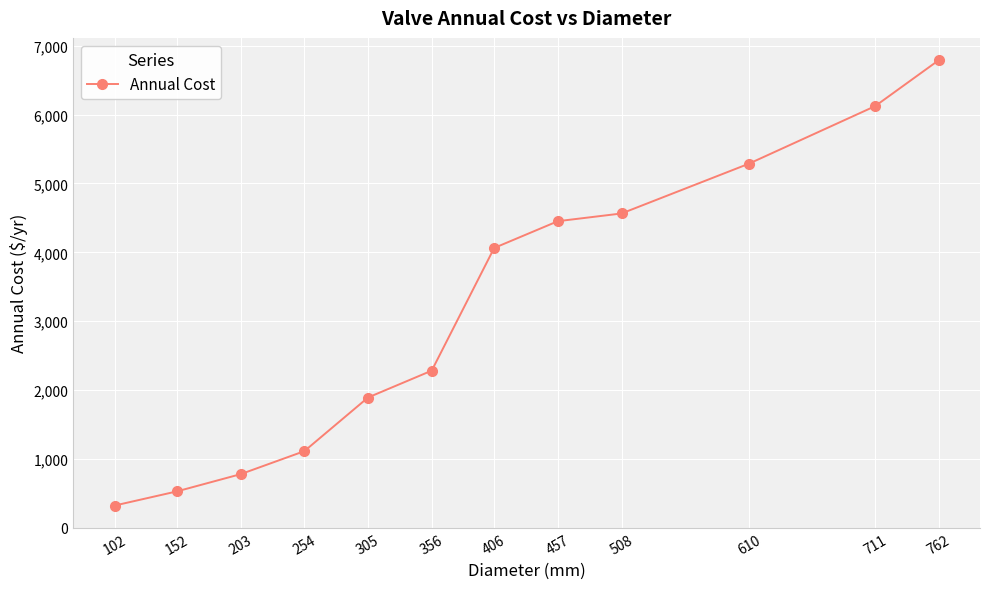

Rank the categories by value from lowest to highest.

102, 152, 203, 254, 305, 356, 406, 457, 508, 610, 711, 762